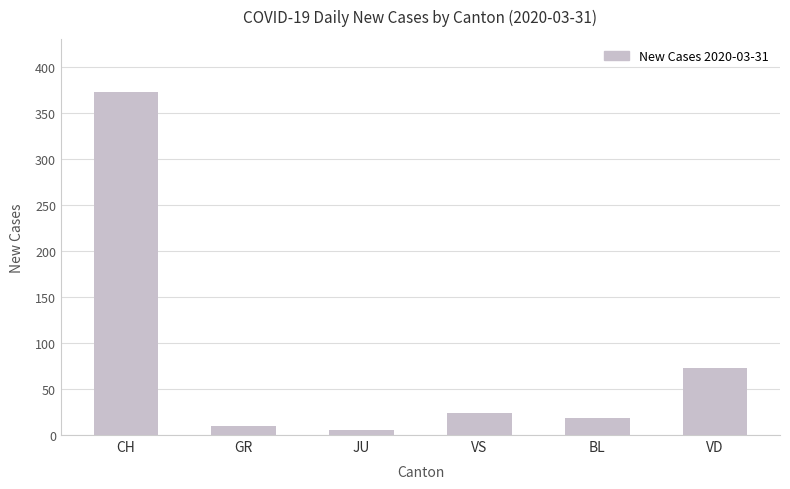

Reading right to left, what are all the values shown in this chart?

73	18	24	5	10	372